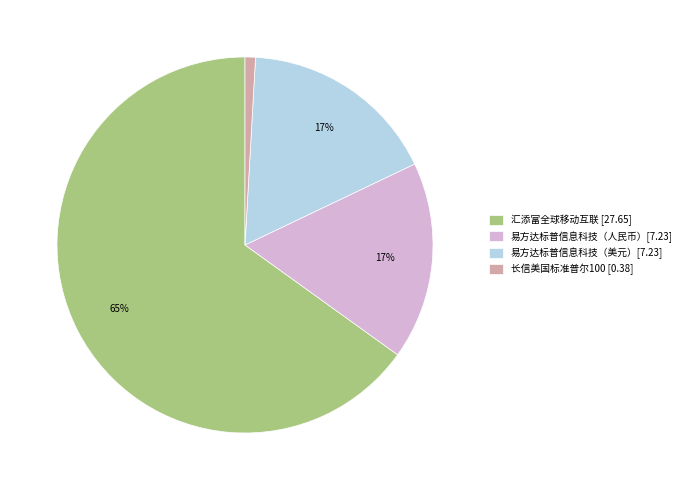

To the nearest percent, what portion does 汇添富全球移动互联 [27.65] represent?

65%